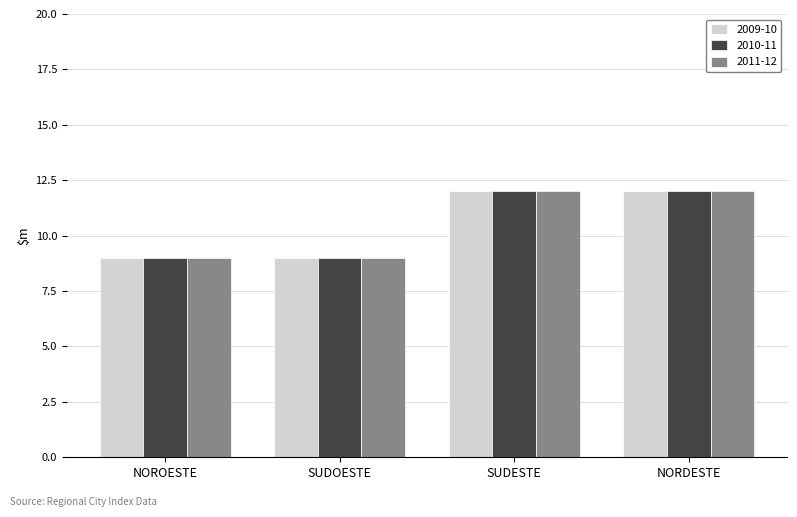

What is the label of the 1st bar from the left?

NOROESTE